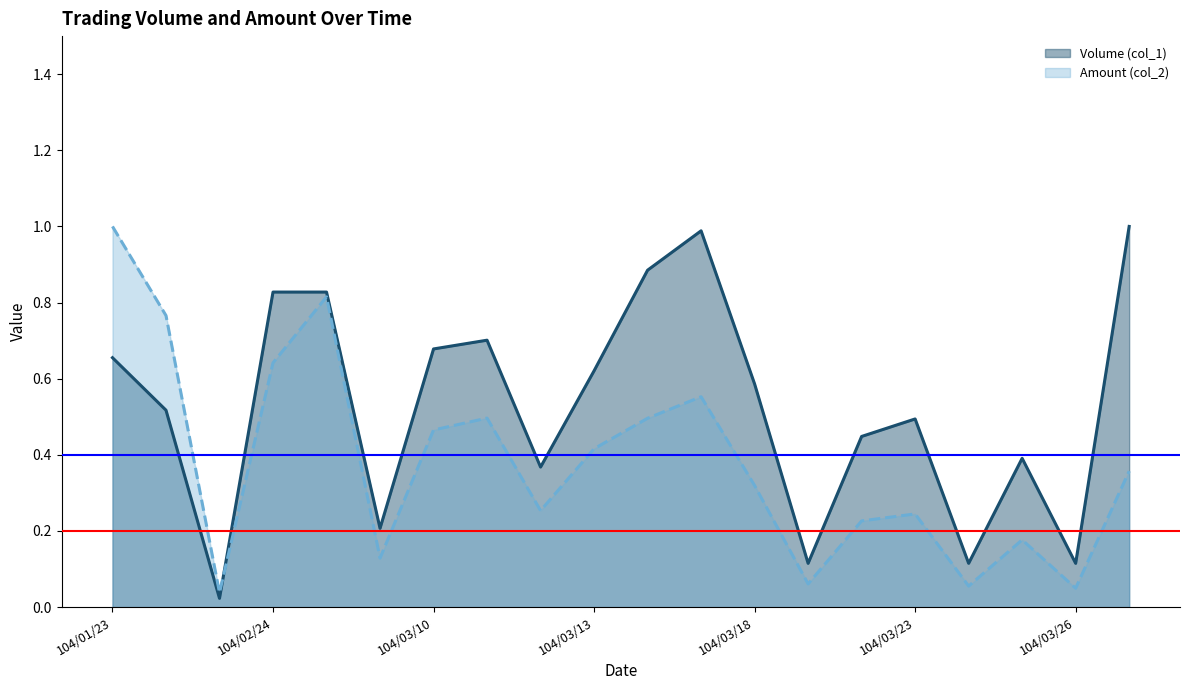

What is the spread (max minus min) of values at 104/03/20?

0.2